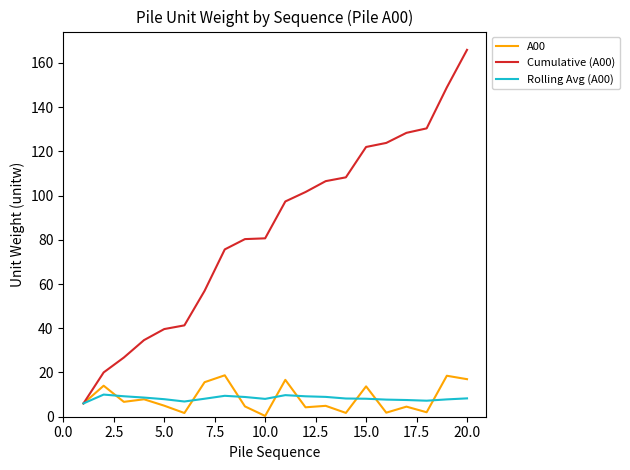

True or false: Rolling Avg (A00) has more than 2 points higher than both neighbors.

True